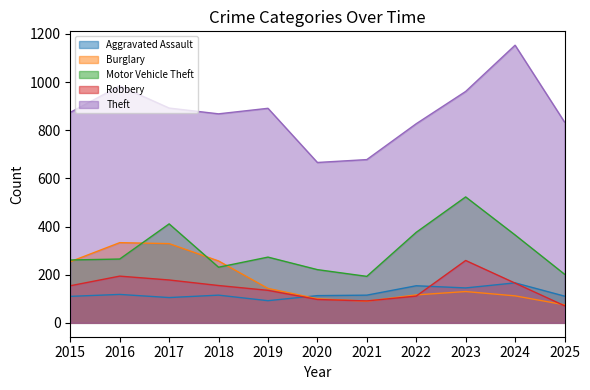

Read the Theft value at 2021.

678